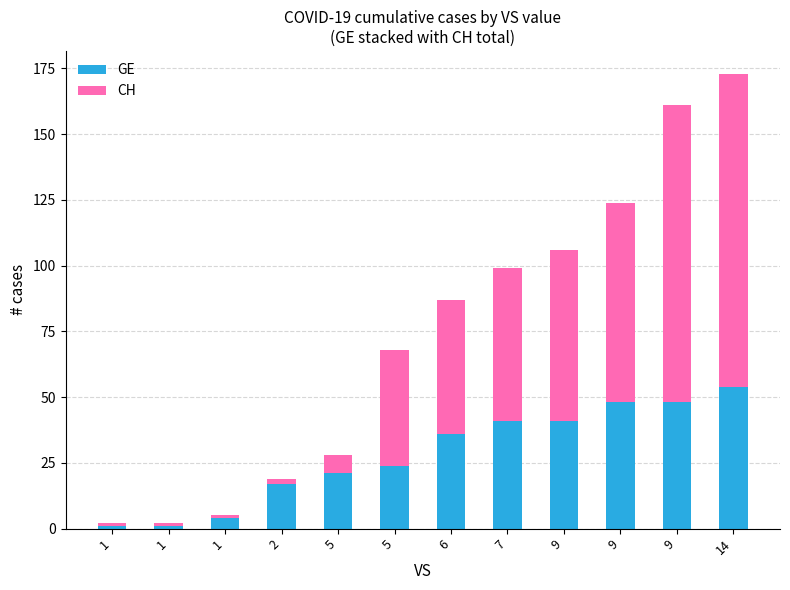

List the series in order of their overall mean, highest first.

CH, GE